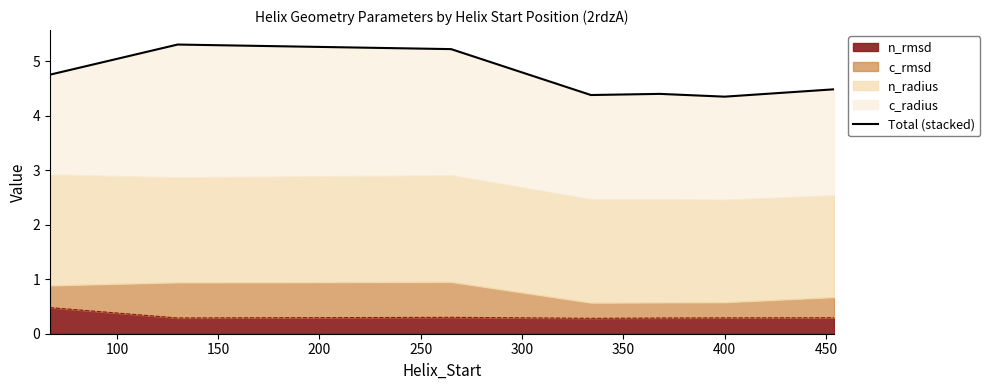

Does the chart display data point markers on the line(s)?

No